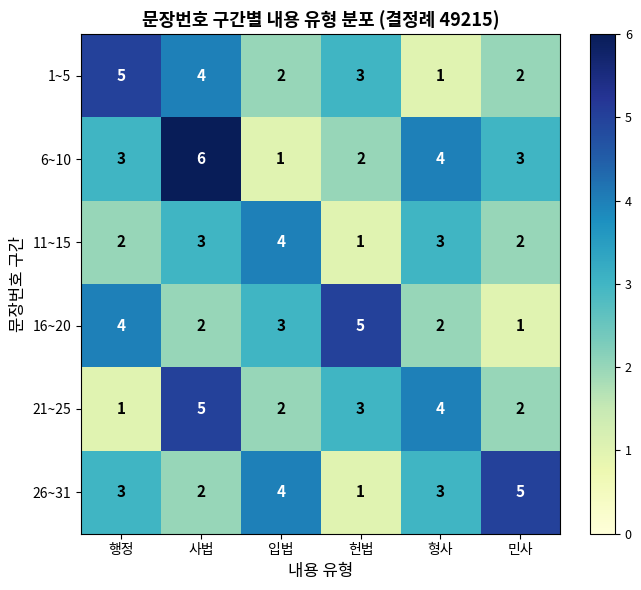

At which category is the sum across all series the highest?

사법